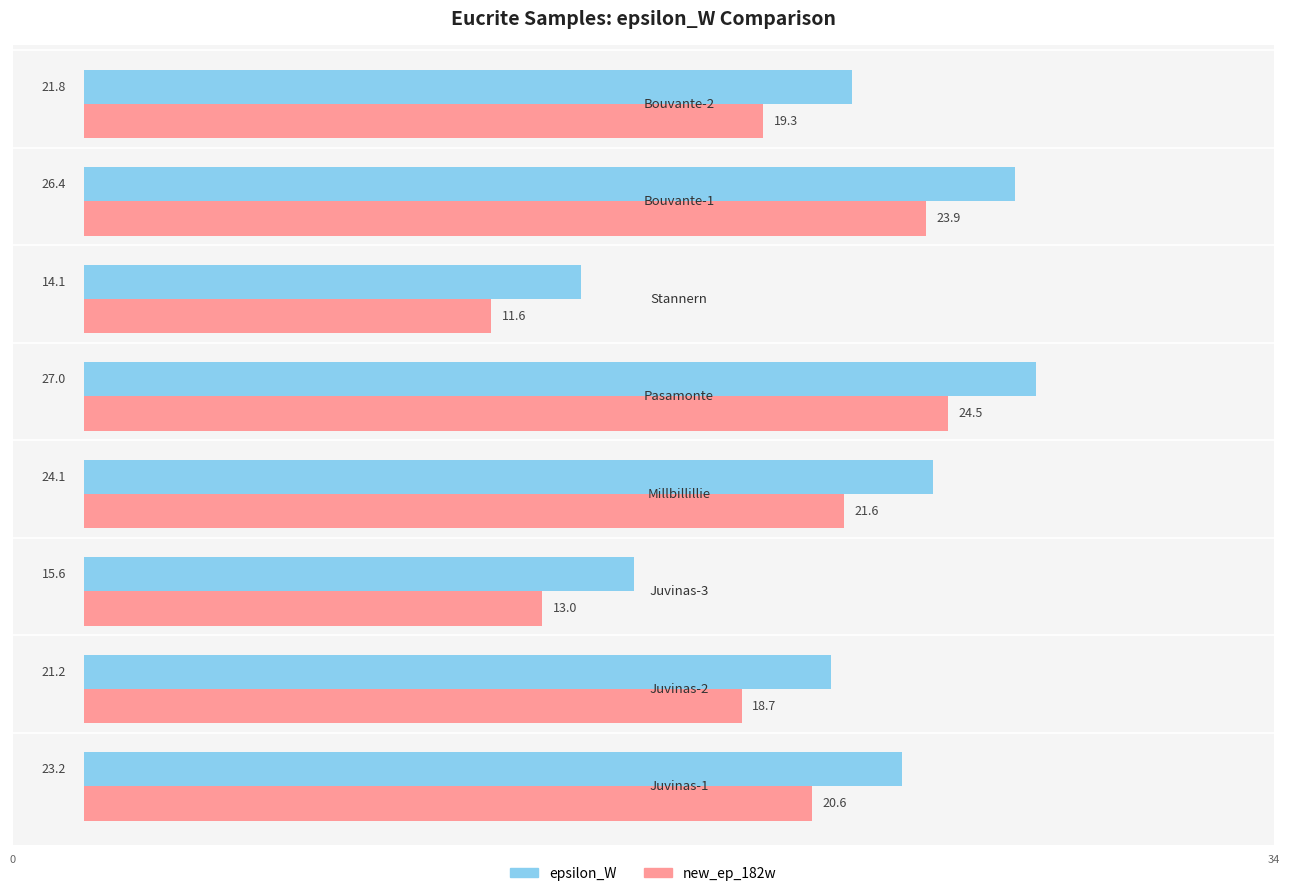

At how many categories does at least one series exceed 17?

6